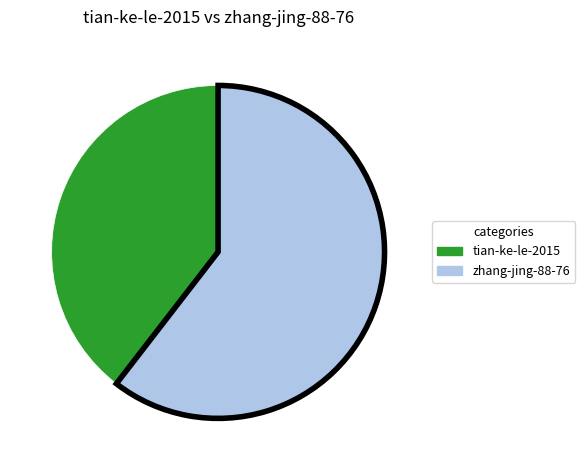

Do zhang-jing-88-76 and tian-ke-le-2015 together represent more than half of the pie?

Yes